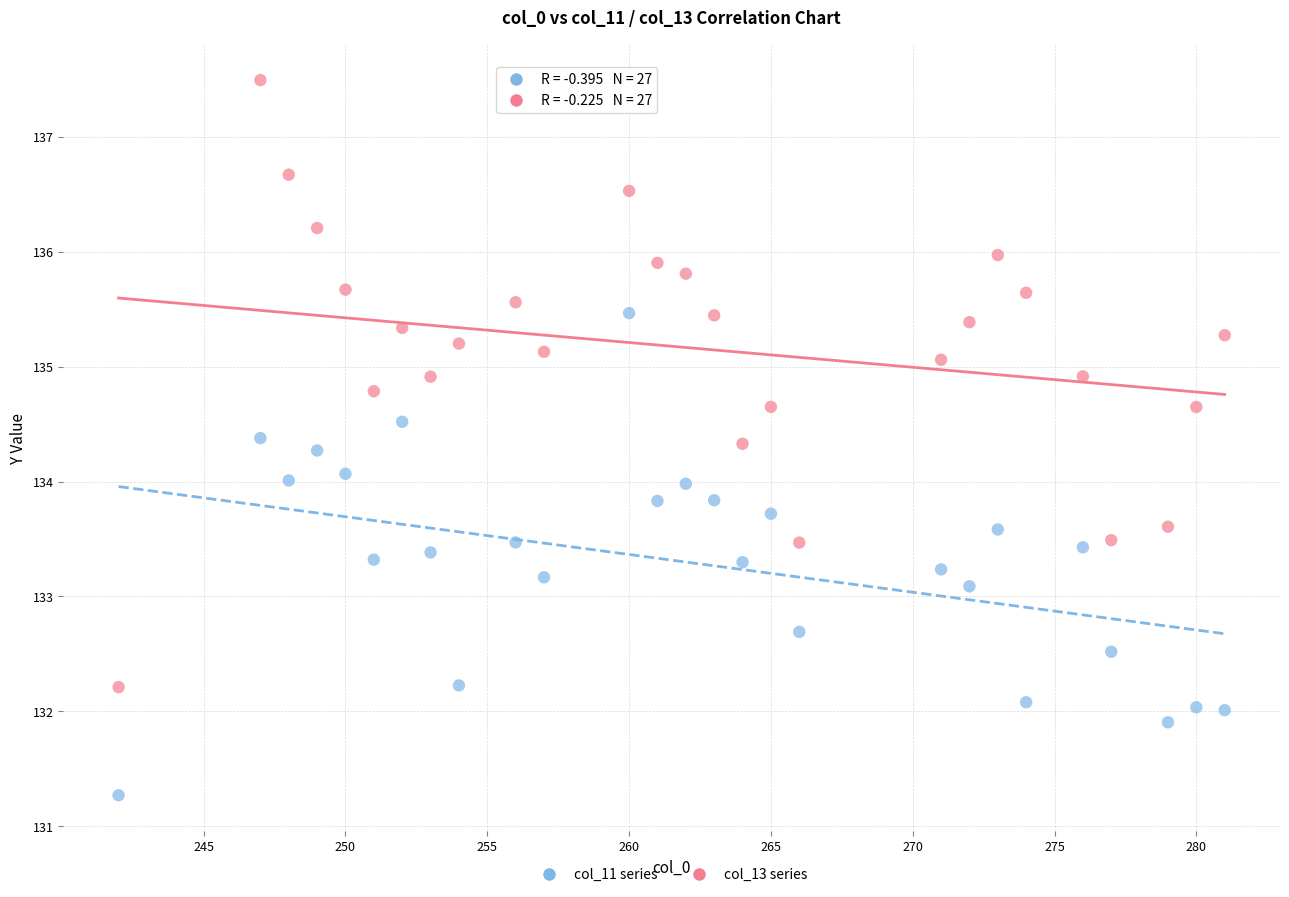

Across all data points, what is the range of X values (max minus min)?

39.0